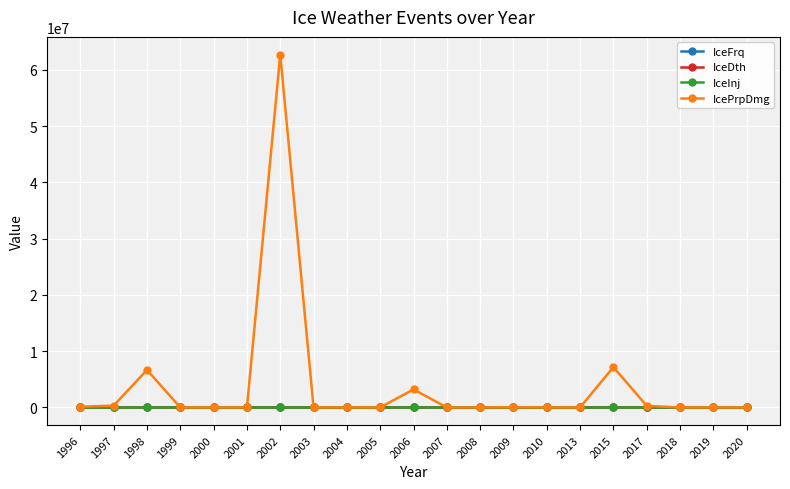

What is the difference between the IcePrpDmg values at 1998 and 2004?

6649150